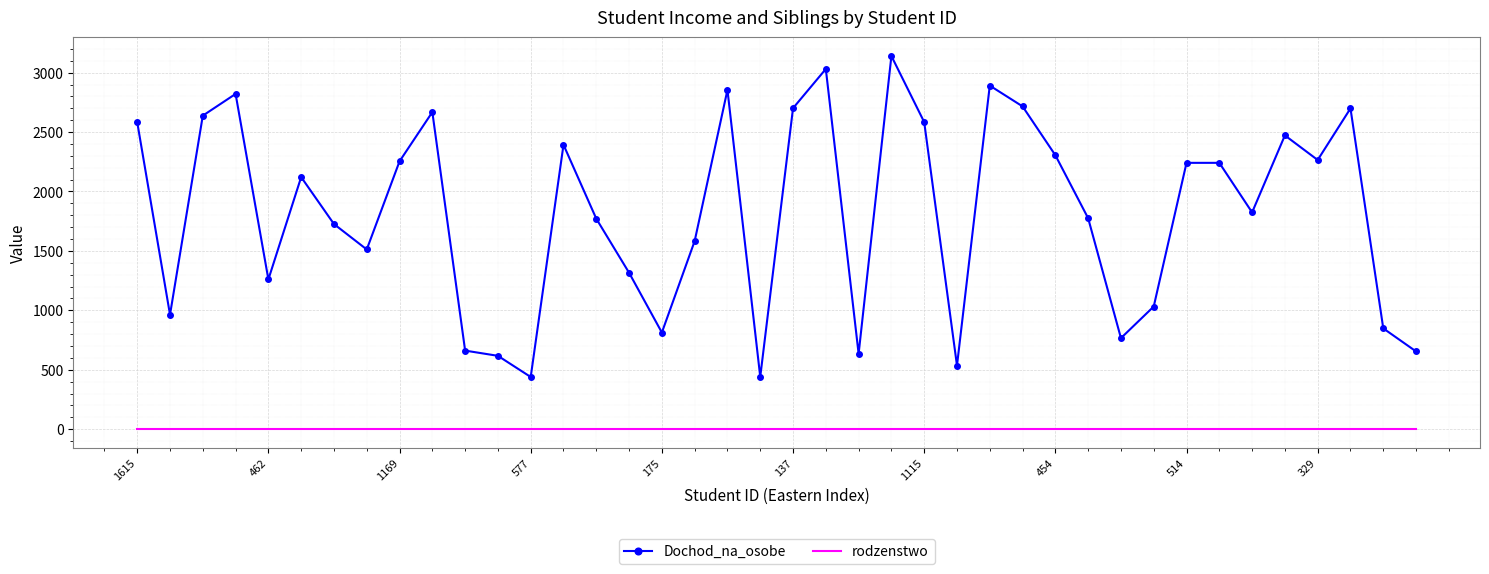

Which series has the largest total across all categories?

Dochod_na_osobe